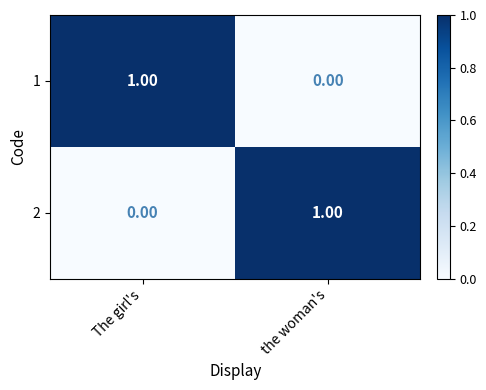

At which label does 1 reach its minimum?

the woman's